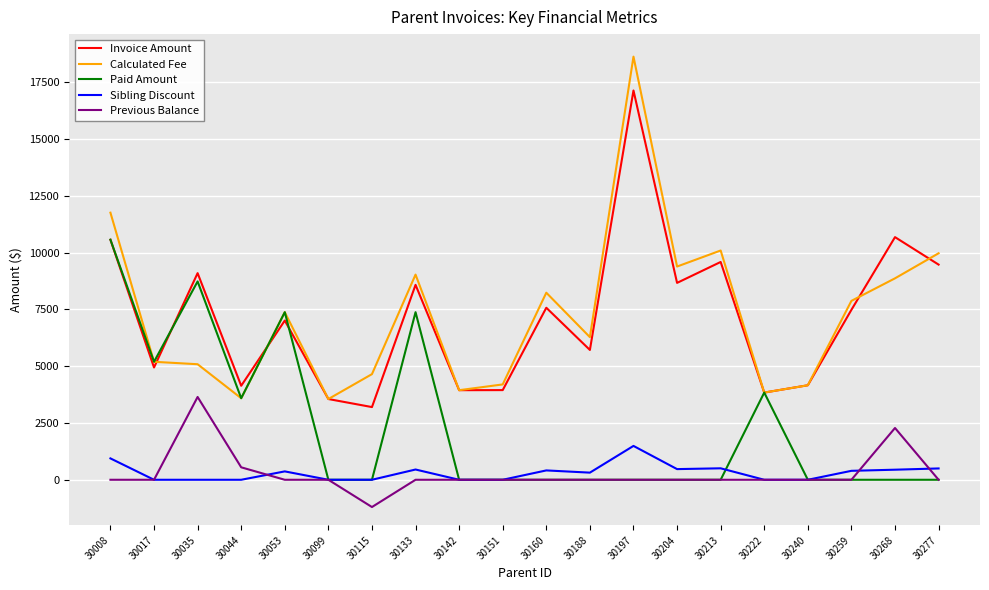

What are all the series names shown in the legend?

Invoice Amount, Calculated Fee, Paid Amount, Sibling Discount, Previous Balance